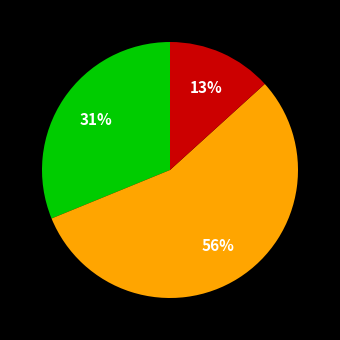

To the nearest percent, what is the average slice percentage?

33%